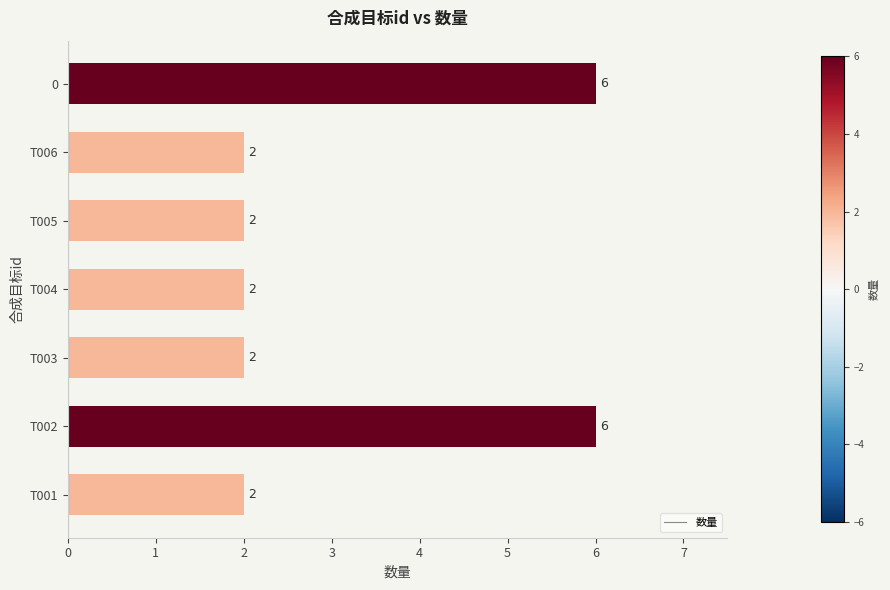

Reading bottom to top, transcribe all the data shown in this chart.

2	6	2	2	2	2	6